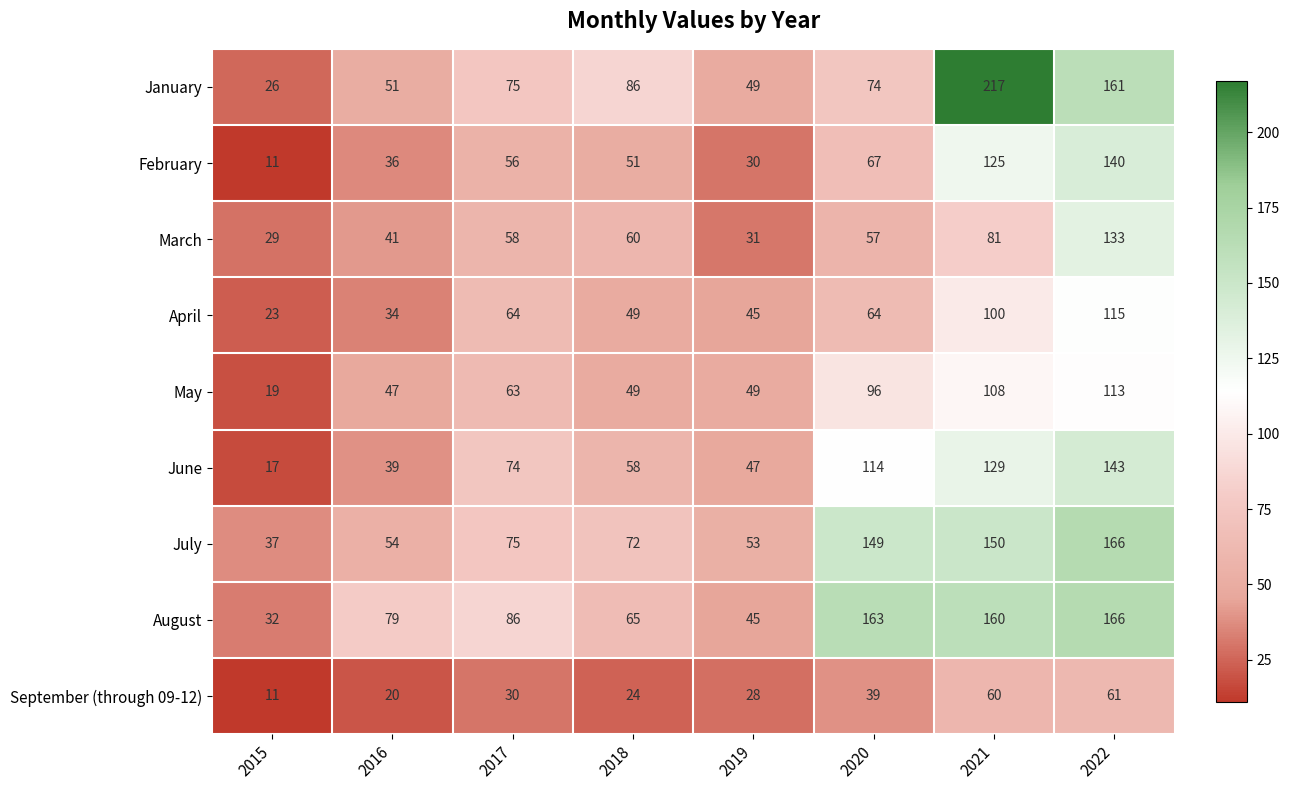

What is the difference between the September (through 09-12) values at 2017 and 2022?

31